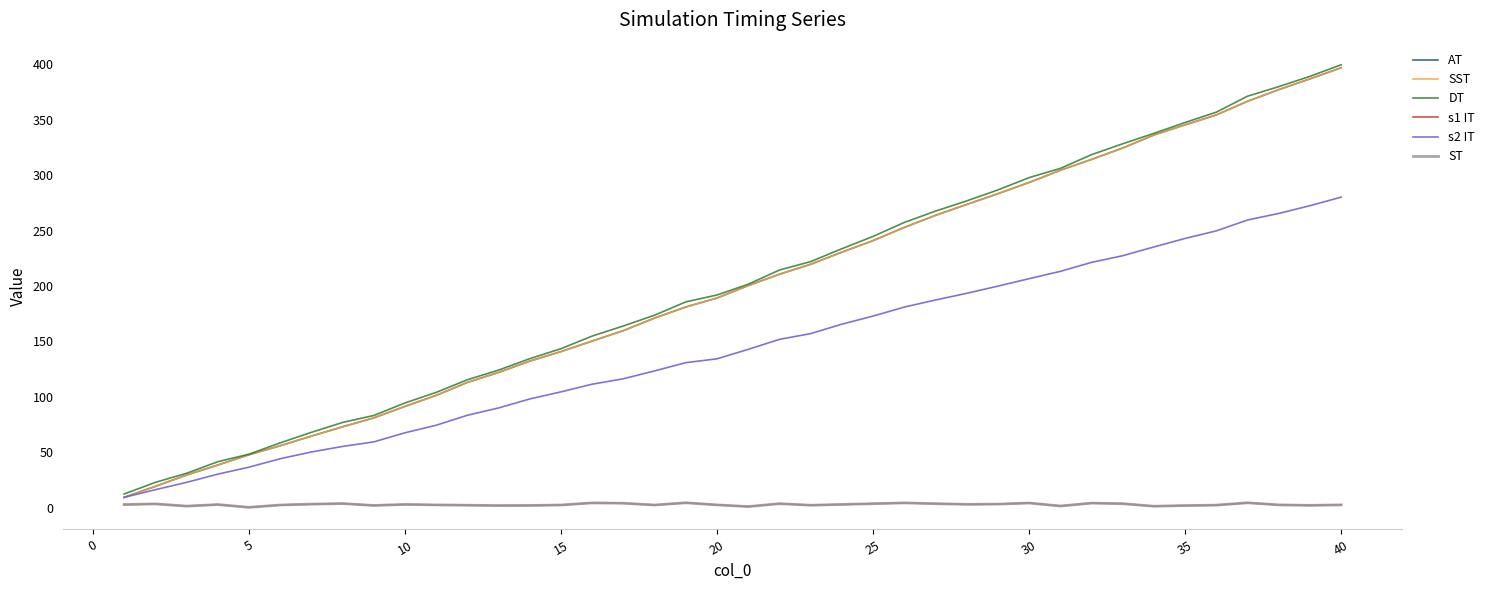

Reading left to right, what are all the values shown in this chart?

AT: 9.5	19.4	29.6	38.6	47.9	56.0	64.7	73.1	81.1	91.5	101.4	113.1	122.1	132.3	140.9	150.4	159.8	171.1	181.1	189.2	200.4	210.6	219.6	230.5	240.9	252.8	263.7	273.5	283.2	293.3	304.3	314.1	324.4	336.1	345.3	354.2	366.5	377.0	386.7	396.7
SST: 9.5	19.4	29.6	38.6	47.9	56.0	64.7	73.1	81.1	91.5	101.4	113.1	122.1	132.3	140.9	150.4	159.8	171.1	181.1	189.2	200.4	210.6	219.6	230.5	240.9	252.8	263.7	273.5	283.2	293.3	304.3	314.1	324.4	336.1	345.3	354.2	366.5	377.0	386.7	396.7
DT: 12.5	23.0	31.2	41.6	48.4	58.6	68.1	77.0	83.3	94.6	104.1	115.5	124.2	134.5	143.5	154.9	164.0	173.7	185.7	191.9	201.6	214.4	222.0	233.6	244.7	257.3	267.5	276.7	286.6	297.7	306.0	318.4	328.2	337.6	347.4	356.7	371.1	379.7	389.0	399.4
s1 IT: 3.0	3.6	1.6	3.0	0.5	2.6	3.4	3.9	2.2	3.1	2.7	2.4	2.1	2.2	2.6	4.5	4.2	2.6	4.6	2.7	1.2	3.8	2.4	3.1	3.8	4.5	3.8	3.2	3.4	4.4	1.7	4.3	3.8	1.5	2.1	2.5	4.6	2.7	2.3	2.7
s2 IT: 9.5	16.4	23.0	30.4	36.7	44.3	50.4	55.4	59.5	67.7	74.5	83.5	90.1	98.2	104.6	111.5	116.4	123.5	130.9	134.4	142.9	151.9	157.1	165.6	172.9	181.0	187.4	193.4	199.9	206.6	213.2	221.3	227.3	235.2	242.9	249.7	259.5	265.4	272.4	280.1
ST: 3.0	3.6	1.6	3.0	0.5	2.6	3.4	3.9	2.2	3.1	2.7	2.4	2.1	2.2	2.6	4.5	4.2	2.6	4.6	2.7	1.2	3.8	2.4	3.1	3.8	4.5	3.8	3.2	3.4	4.4	1.7	4.3	3.8	1.5	2.1	2.5	4.6	2.7	2.3	2.7